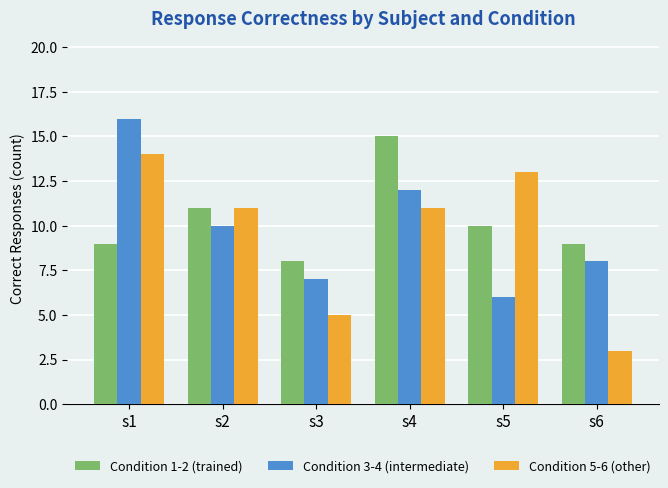

At which label does Condition 3-4 (intermediate) first exceed 10?

s1